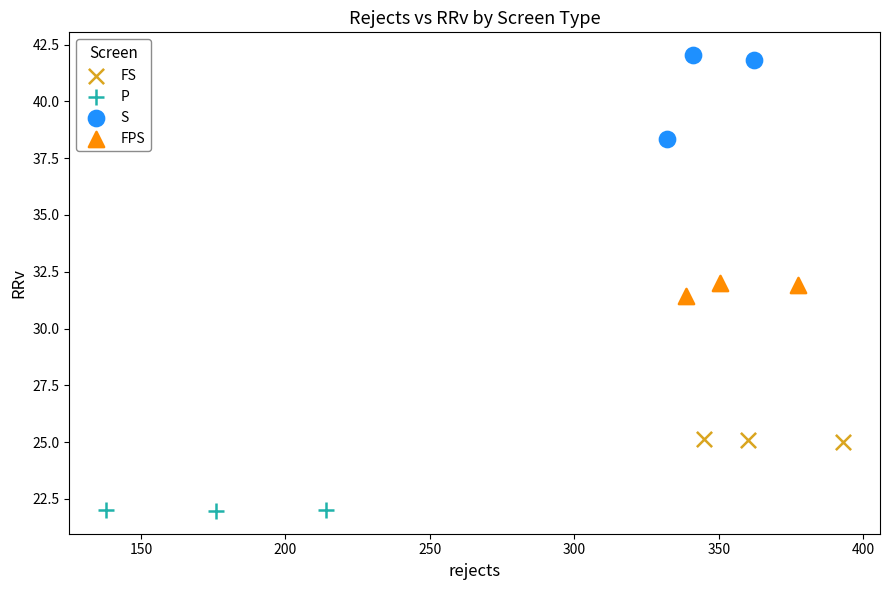

Which series reaches the maximum Y coordinate?

S